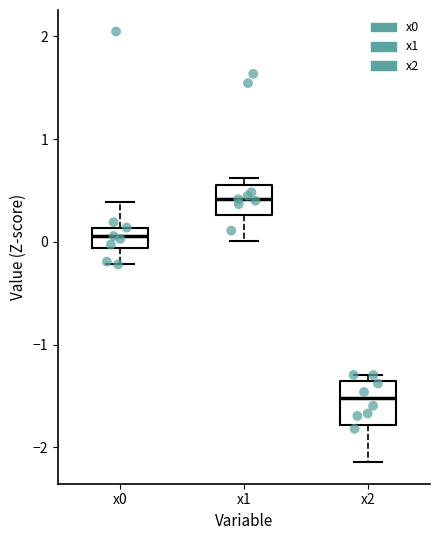

Which box's median line is the lowest?

x2